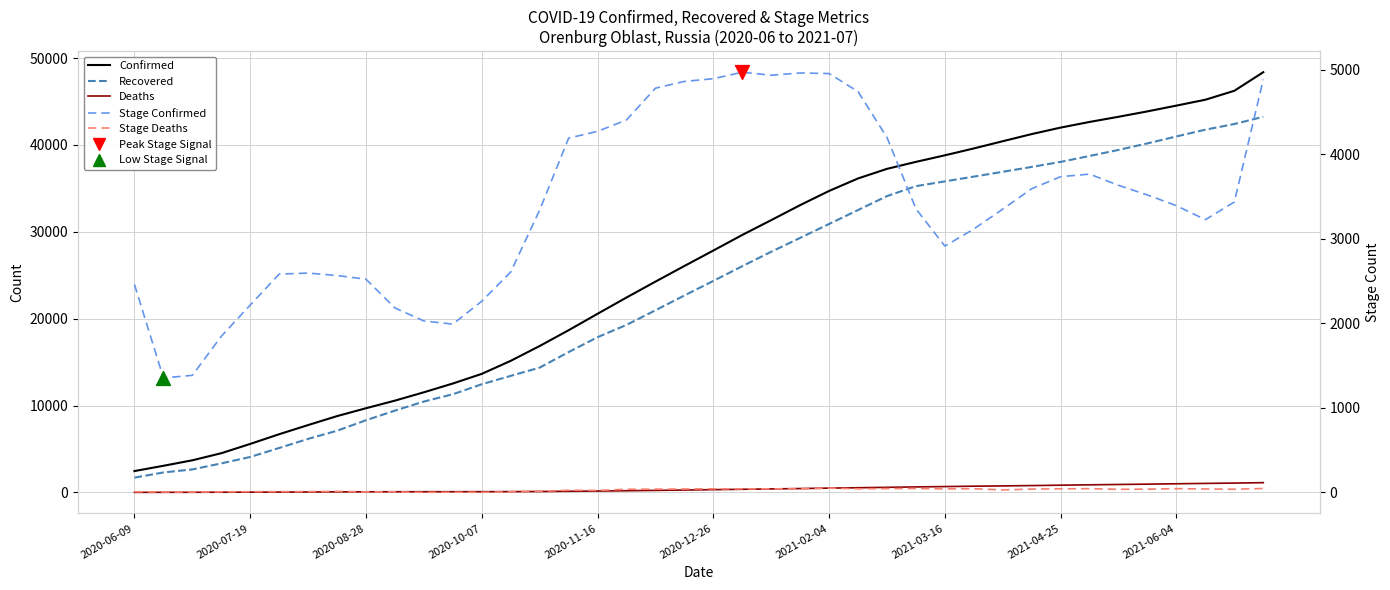

Which series has the largest Y range (max minus min)?

Confirmed